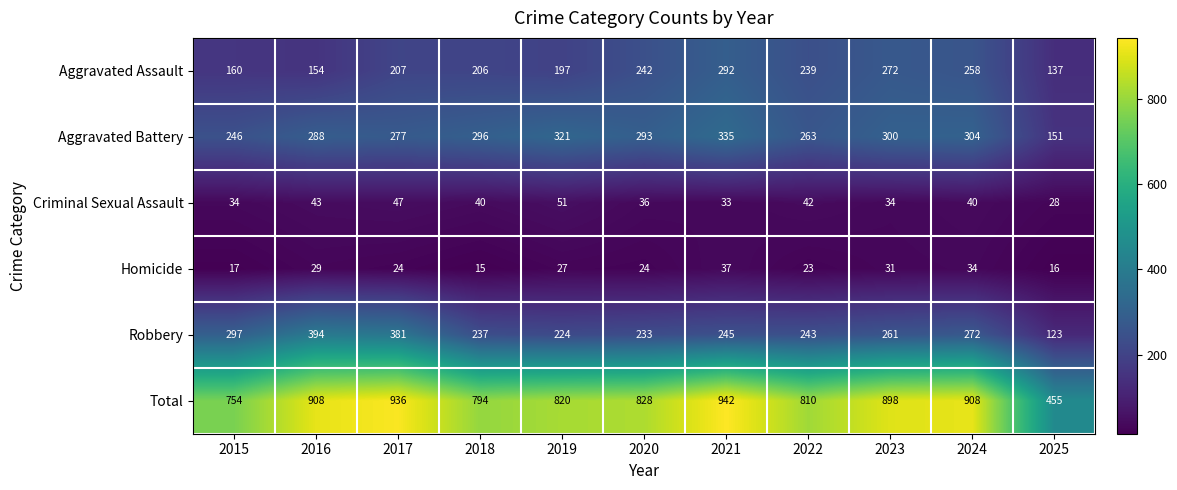

At which category does the chart reach its minimum across all series?

2018